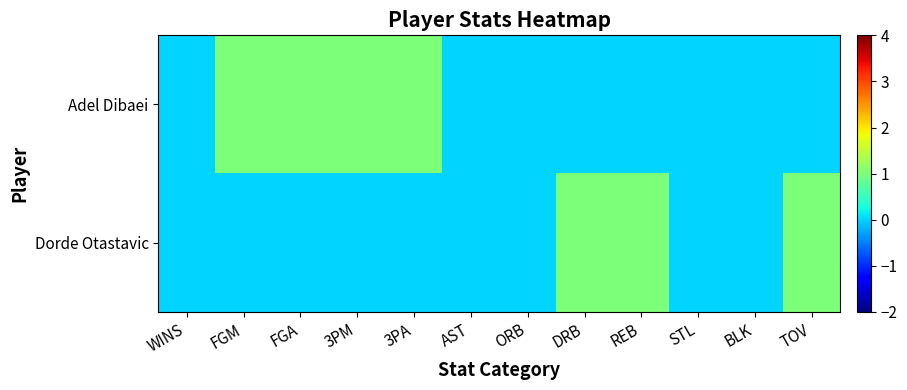

Reading left to right, list all the values displayed in this chart.

Adel Dibaei: WINS=0	FGM=1	FGA=1	3PM=1	3PA=1	AST=0	ORB=0	DRB=0	REB=0	STL=0	BLK=0	TOV=0
Dorde Otastavic: WINS=0	FGM=0	FGA=0	3PM=0	3PA=0	AST=0	ORB=0	DRB=1	REB=1	STL=0	BLK=0	TOV=1